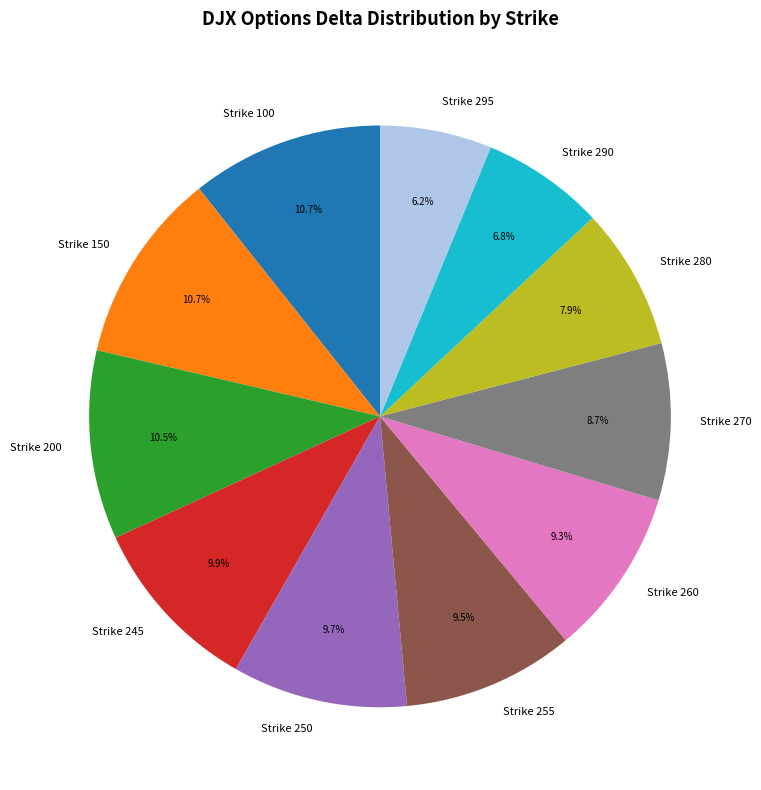

Which slice is the smallest?

Strike 295